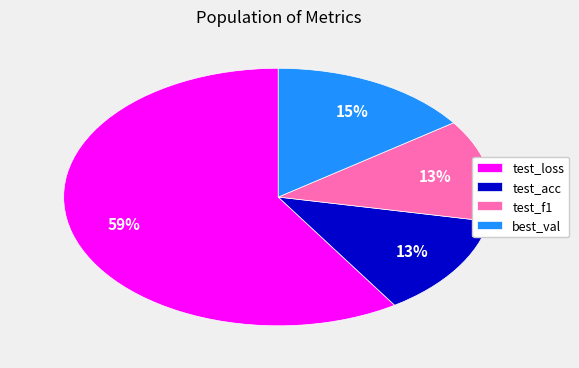

What percentage is the test_f1 slice, to the nearest percent?

13%